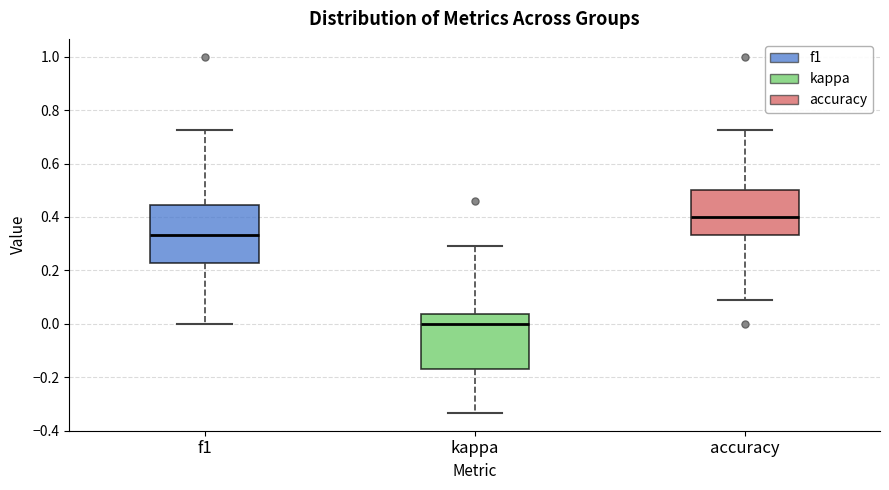

Reading left to right, transcribe this box plot: for each box, give where its median line is, the range the box spans, and where its two whiskers end, as read against the y-axis. The values are not printed on the chart, so give them approximately, as read against the axis.

f1: median 0.34, box 0.22 to 0.44, whiskers 0.00 to 0.72
kappa: median 0.00, box -0.16 to 0.04, whiskers -0.34 to 0.30
accuracy: median 0.40, box 0.34 to 0.50, whiskers 0.10 to 0.72